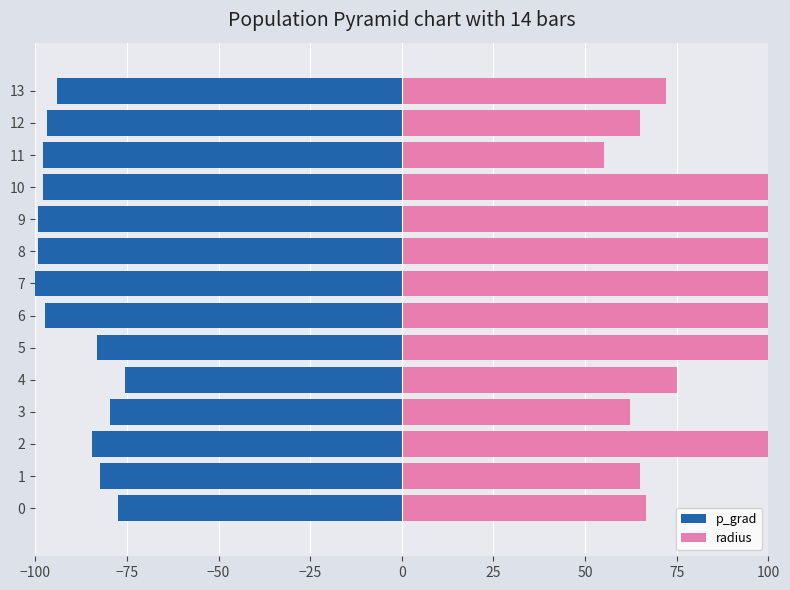

Are the bars horizontal?

Yes